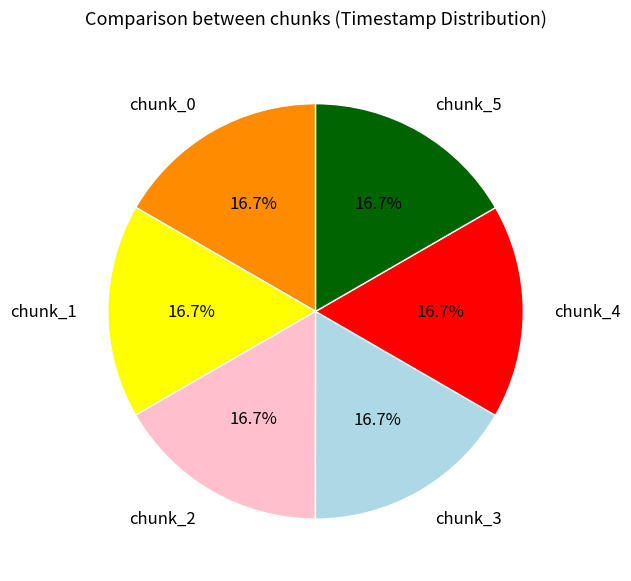

The chunk_0 slice represents 28% of the pie. True or false?

False